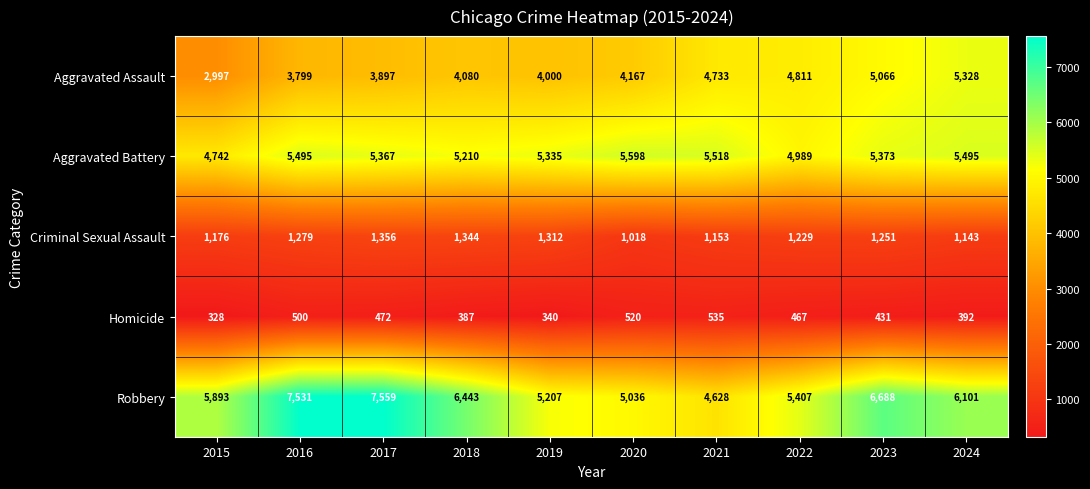

Is it true that Criminal Sexual Assault equals 615 at 2022?

False